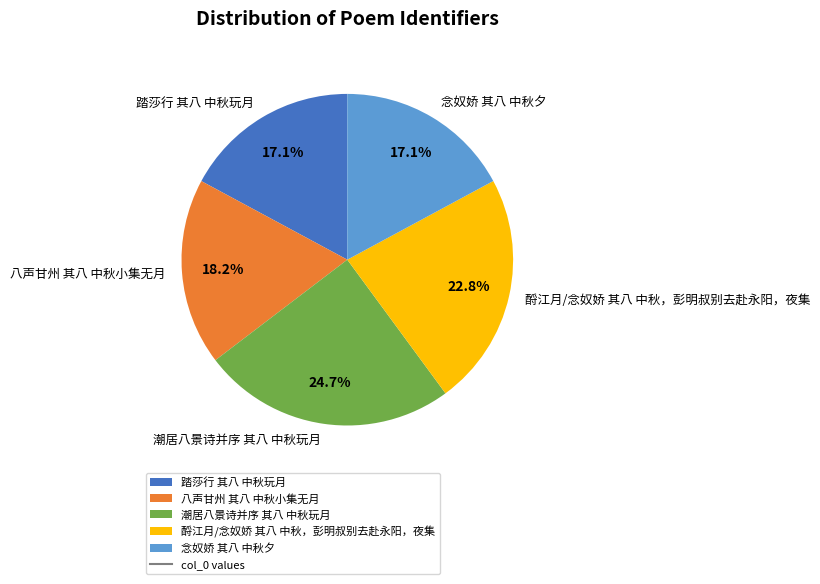

How much of the chart is everything except 踏莎行 其八 中秋玩月?

82.9%